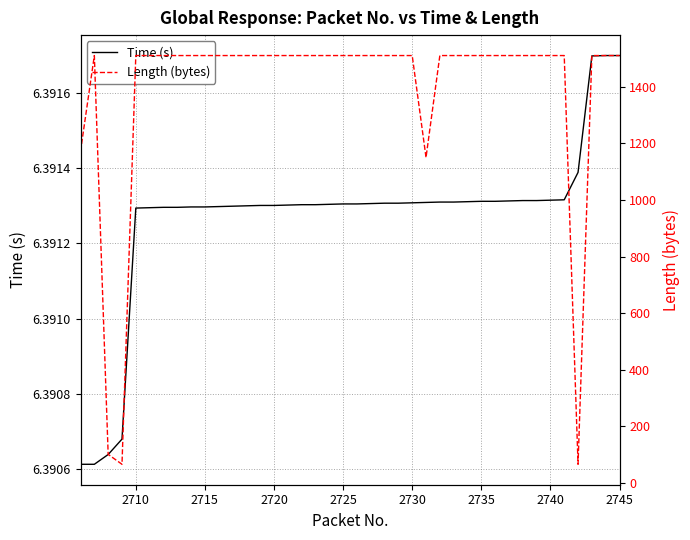

True or false: Time (s) has a value of 3.1 at 2710.

False